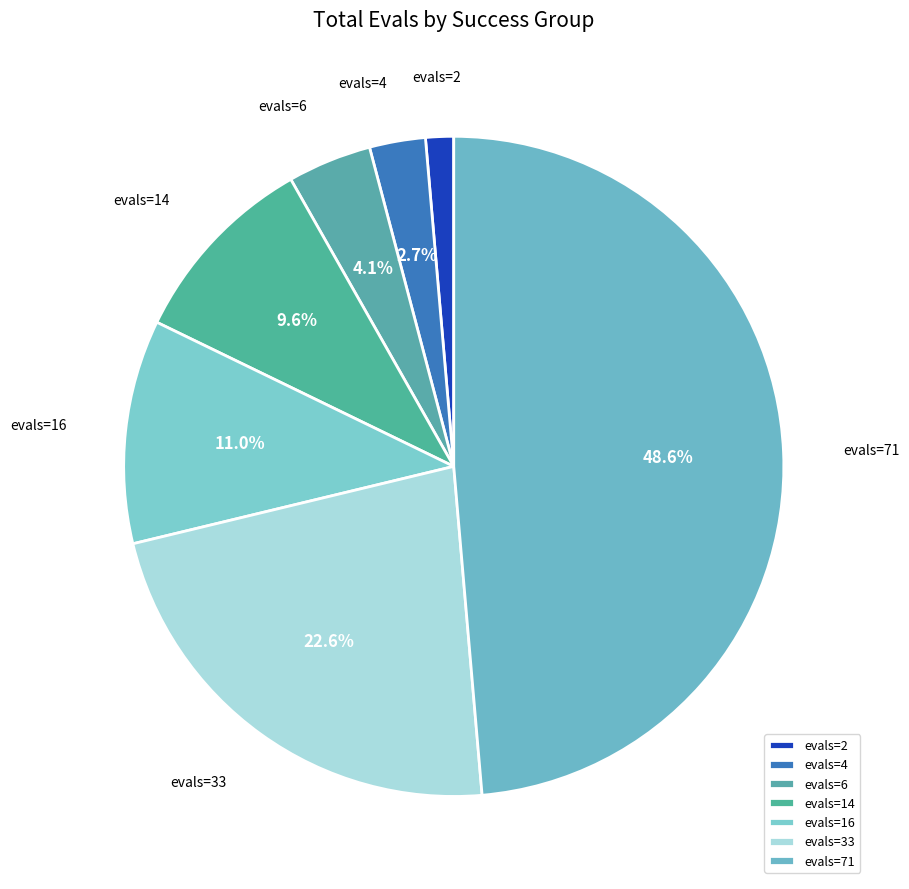

Which category has the smallest portion of the pie?

evals=2